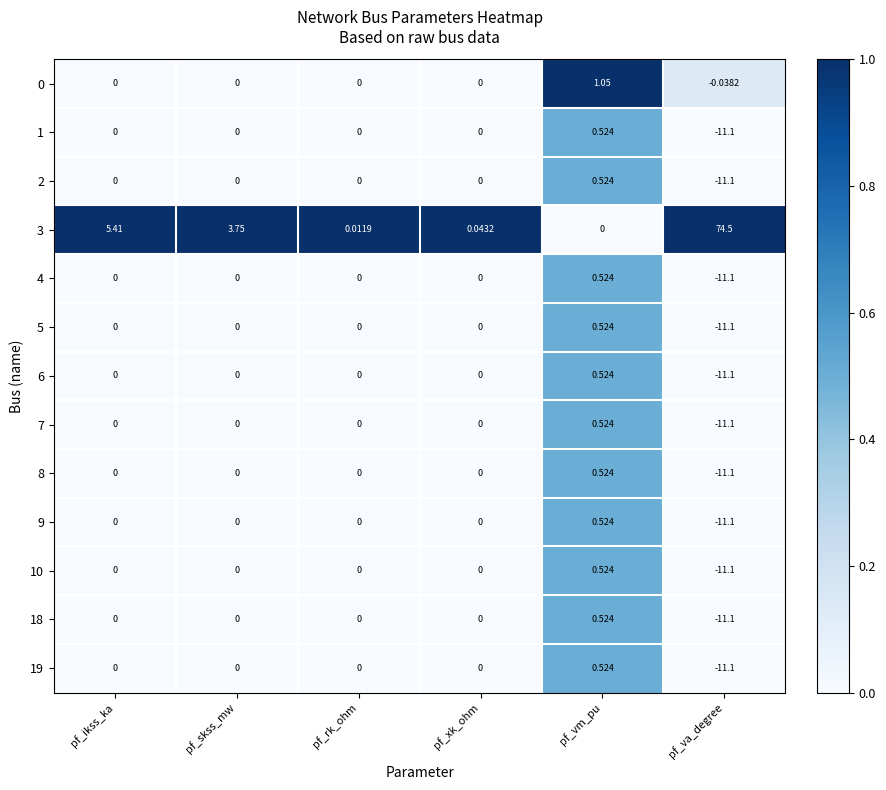

Which series has the widest spread of values?

3